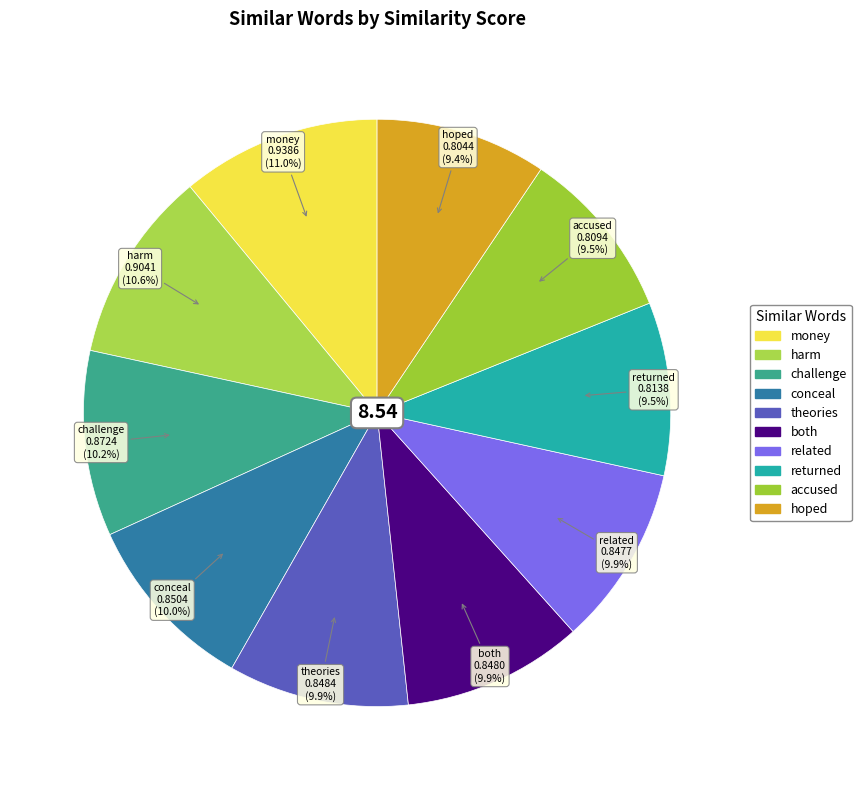

To the nearest percent, what is the difference between the largest and smallest slice percentages?

2%